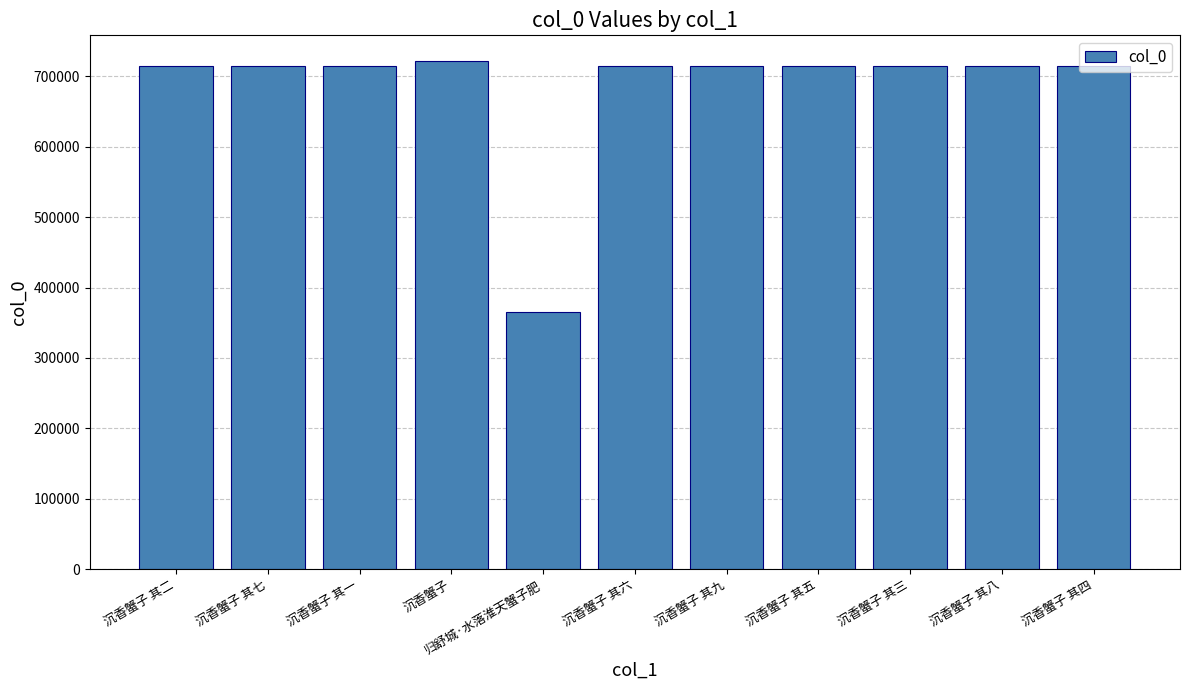

True or false: the data shows 714675 at 沉香蟹子 其一.

True